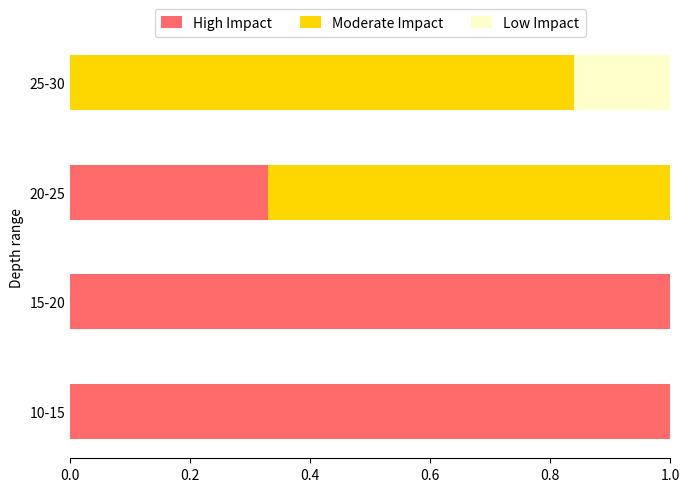

The value of High Impact at 15-20 is 1.3. True or false?

False